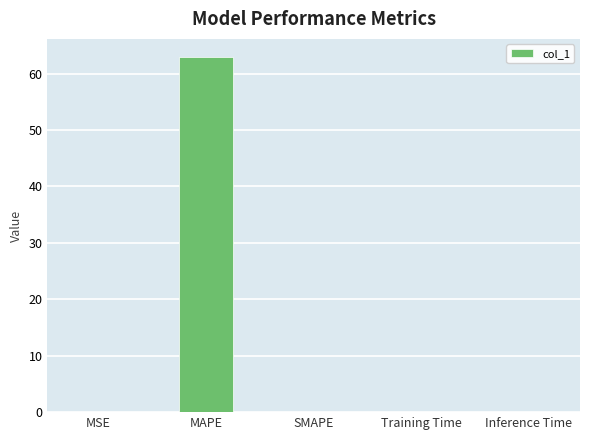

What is the maximum value shown in the chart?

63.0